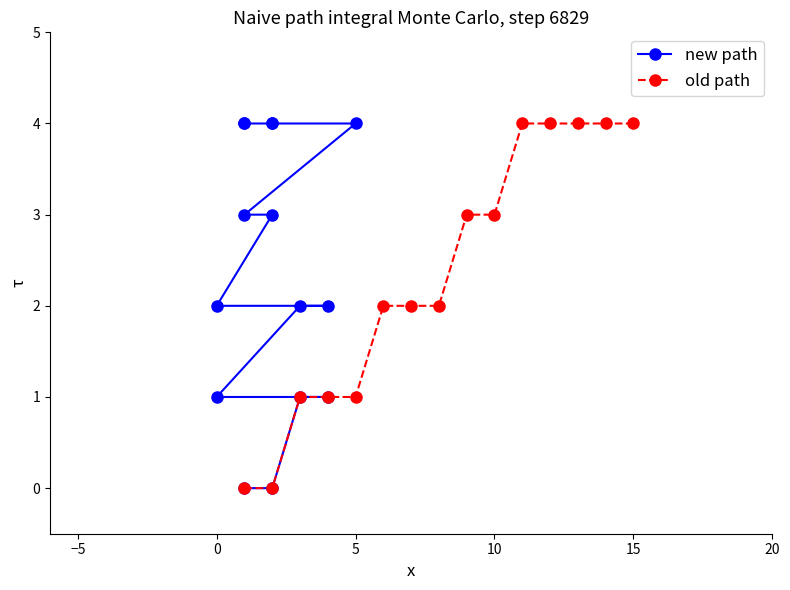

What is the highest value of the old path series?

4